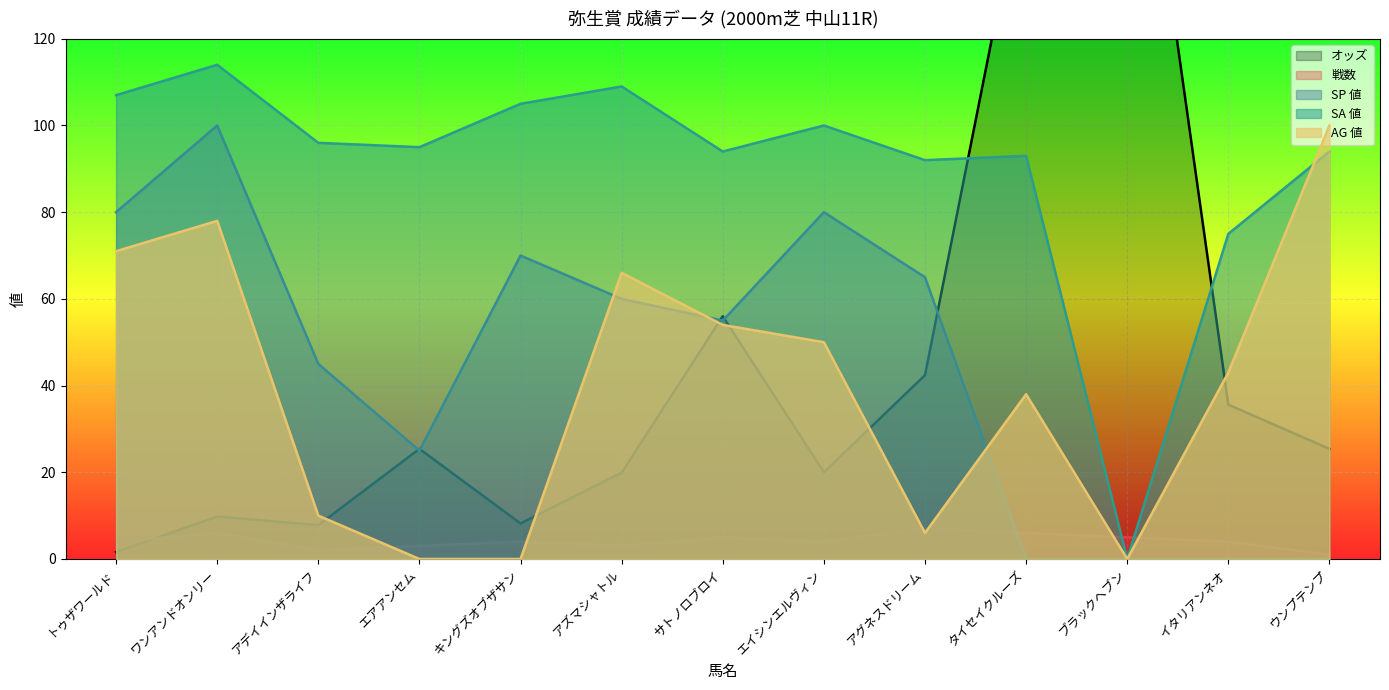

Between サトノロブロイ and エイシンエルヴィン, which series saw the biggest shift?

オッズ